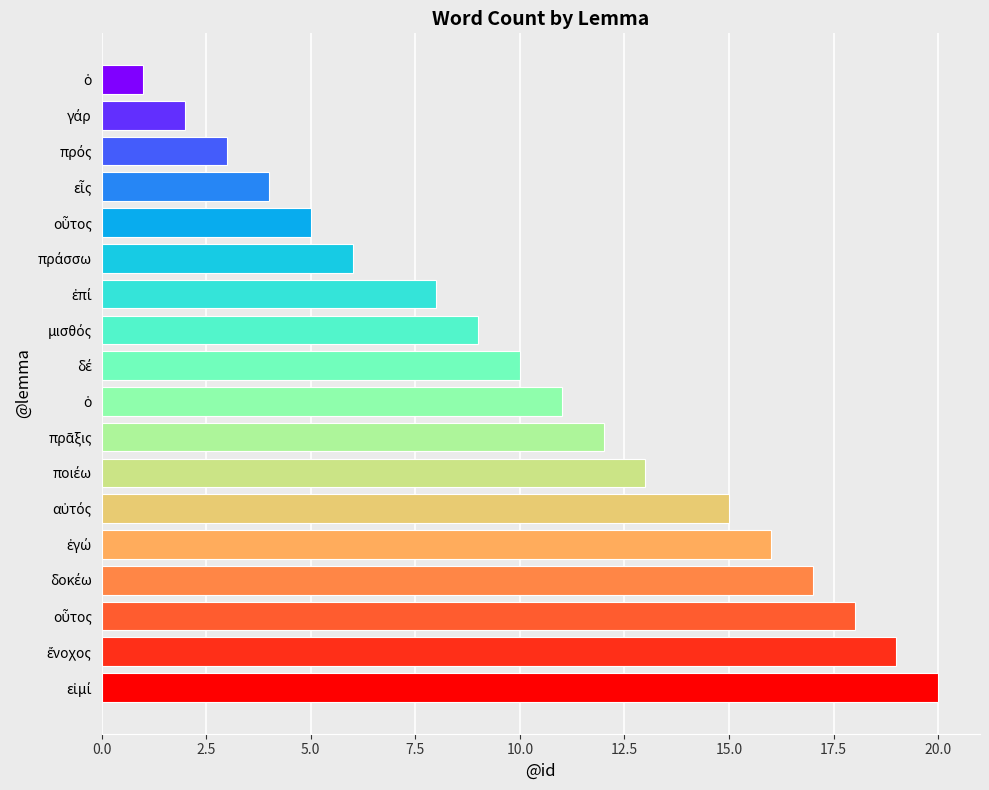

What is the smallest value displayed?

1